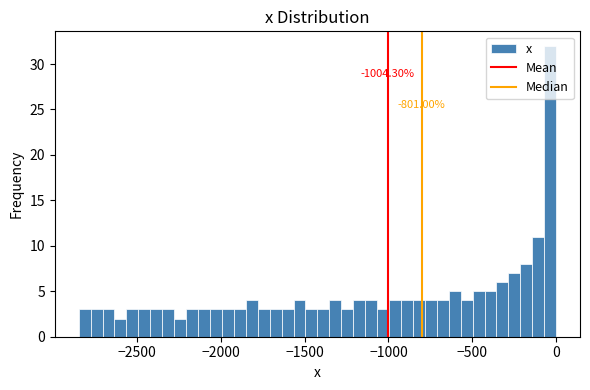

Read against the x-axis, roughly where is the centre of the tallest bar?

-50